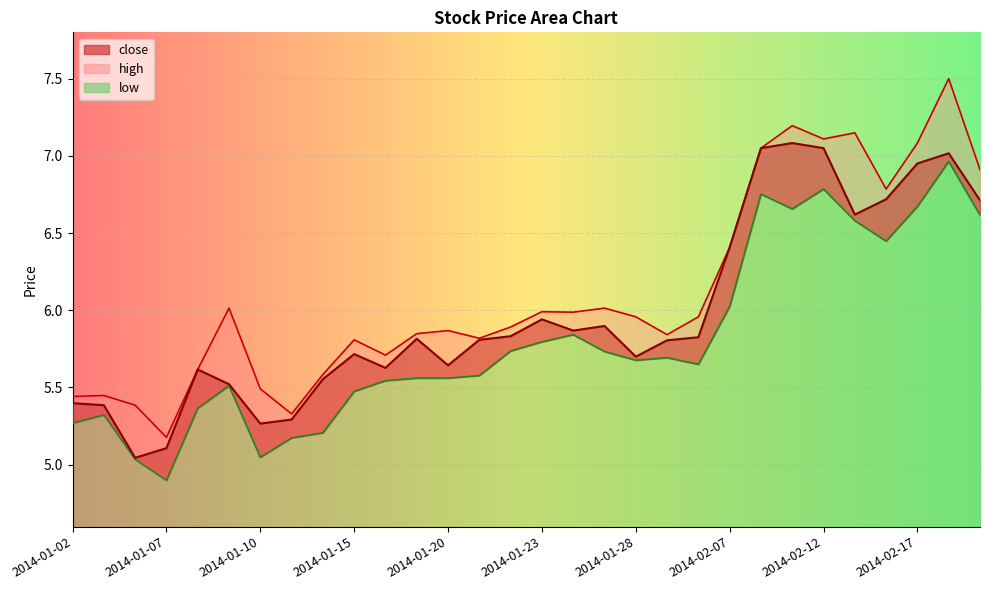

Is the value of high at 2014-02-17 greater than the value of low at 2014-01-08?

Yes